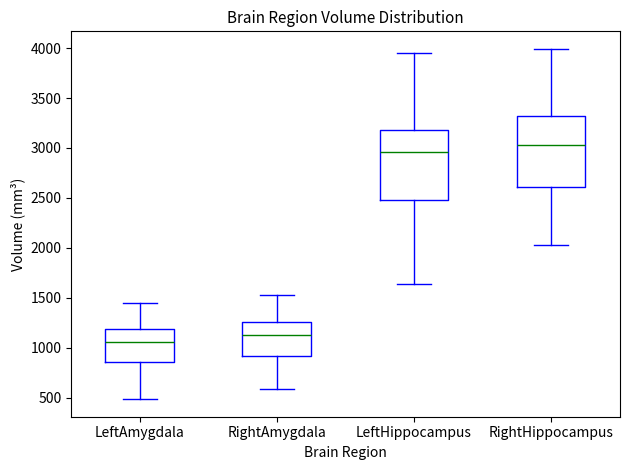

Reading left to right, read every box against the y-axis: the position of its median line, the range the box covers, and the ends of its whiskers. The values are not printed on the chart, so give them approximately, as read against the axis.

LeftAmygdala: median 1050, box 850 to 1200, whiskers 500 to 1450
RightAmygdala: median 1150, box 900 to 1250, whiskers 600 to 1550
LeftHippocampus: median 2950, box 2500 to 3200, whiskers 1650 to 3950
RightHippocampus: median 3050, box 2600 to 3300, whiskers 2050 to 4000